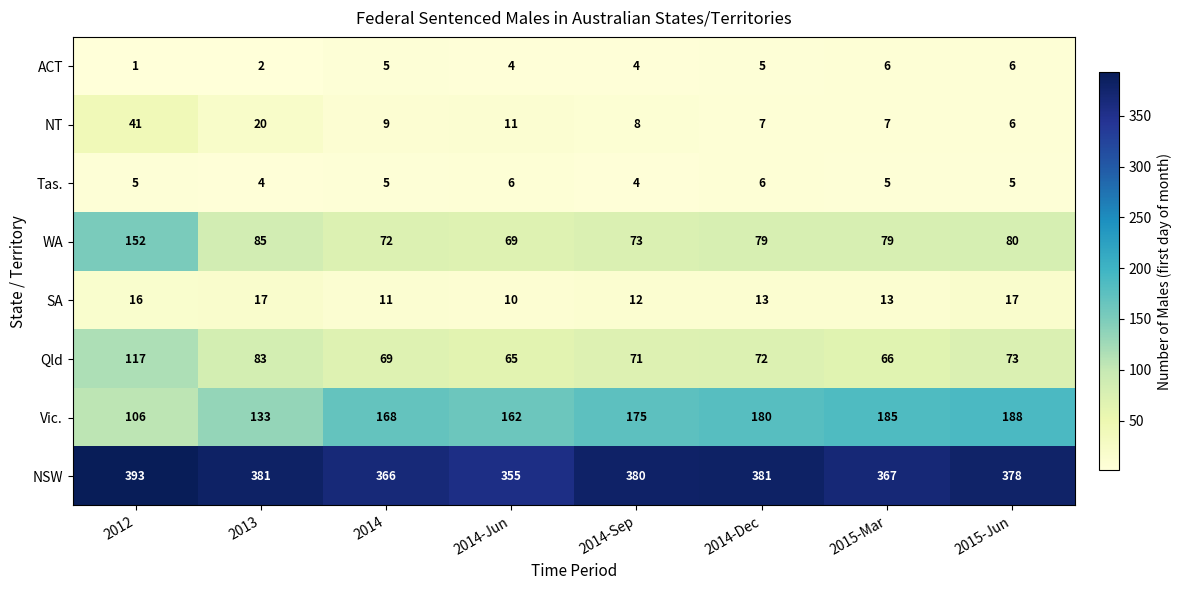

What is the total value across all series at 2014?

705